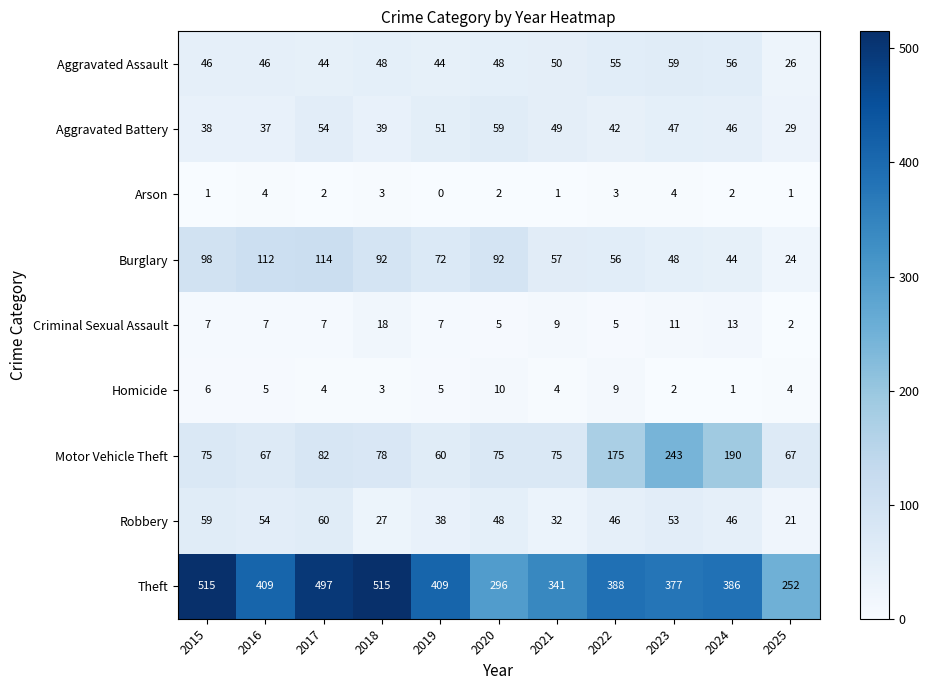

At which category is the sum across all series the highest?

2017